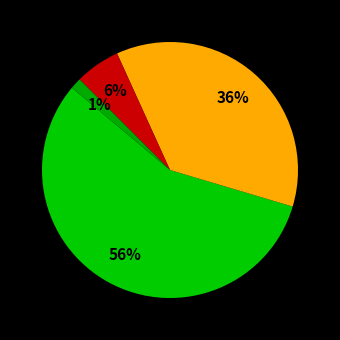

How many segments does this pie chart have?

4